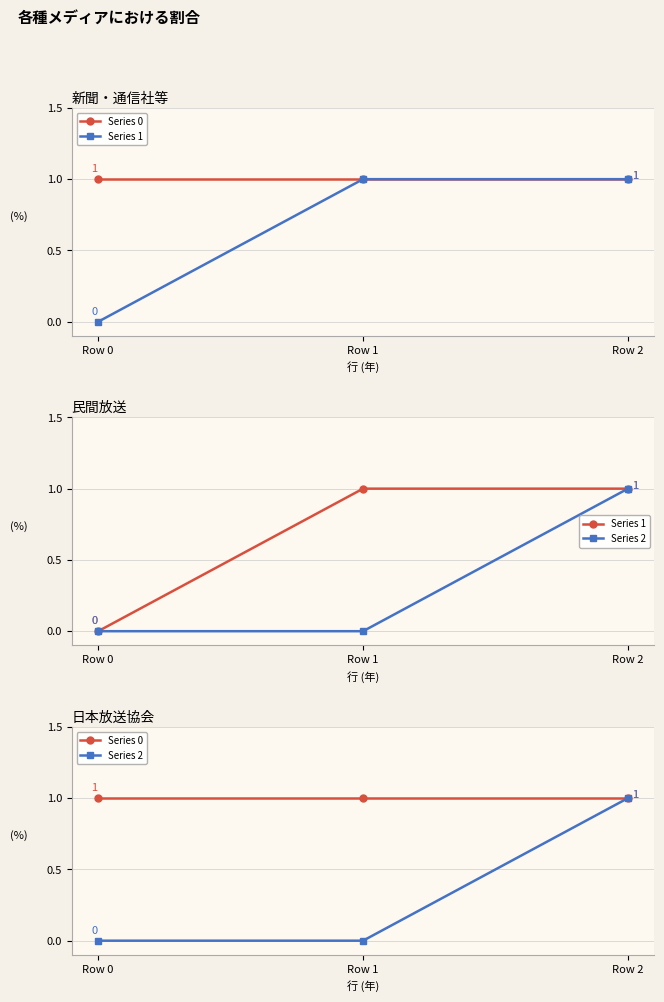

What is the total value across all series at Row 1?

2